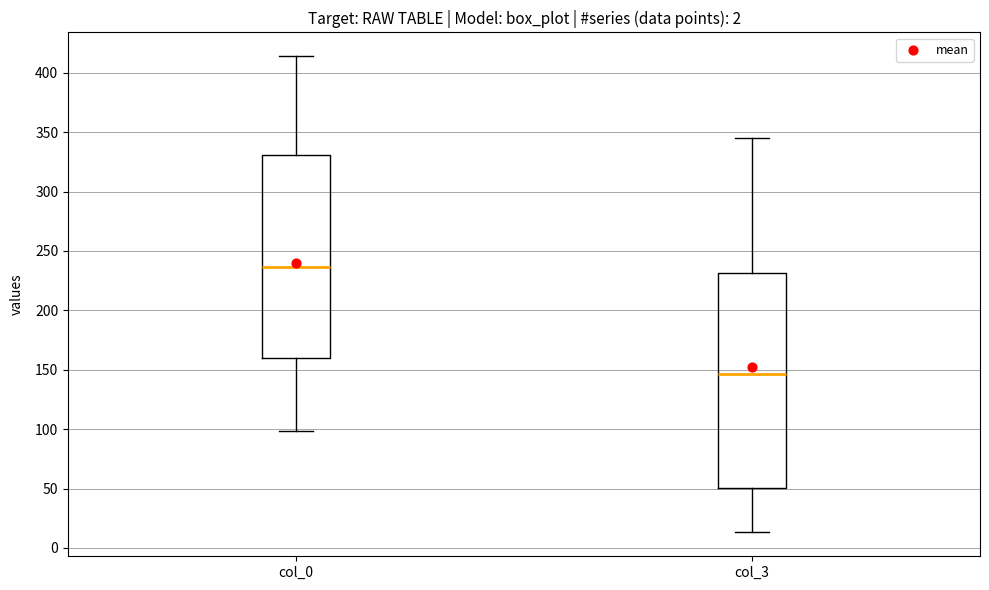

Reading left to right, transcribe this box plot: for each box, give where its median line is, the range the box spans, and where its two whiskers end, as read against the y-axis. The values are not printed on the chart, so give them approximately, as read against the axis.

col_0: median 235, box 160 to 330, whiskers 100 to 415
col_3: median 145, box 50 to 230, whiskers 15 to 345